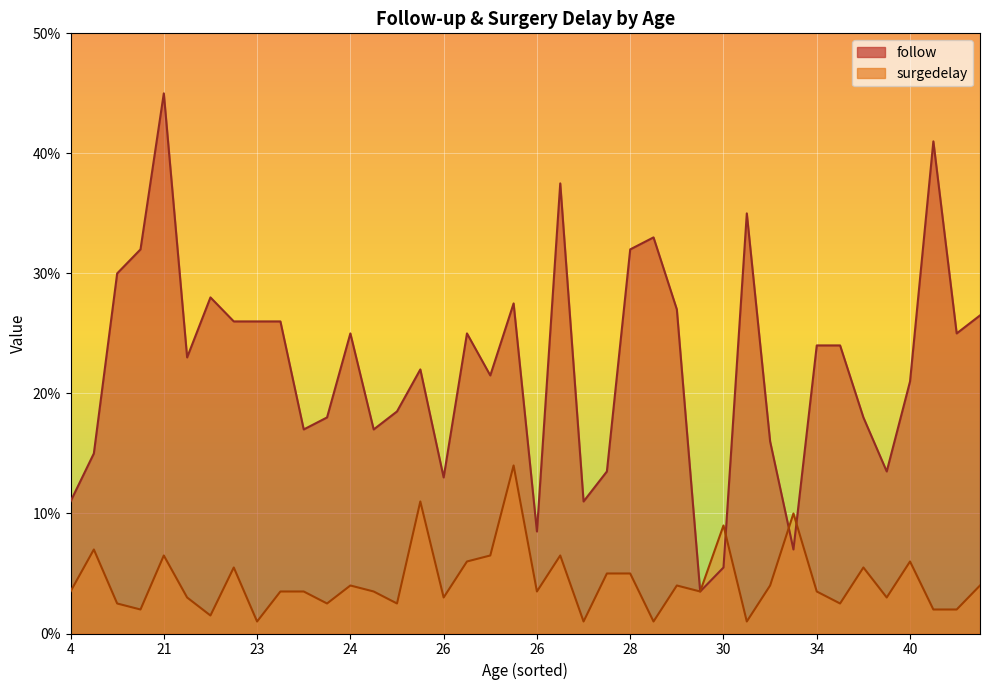

True or false: surgedelay and follow cross at least once.

True